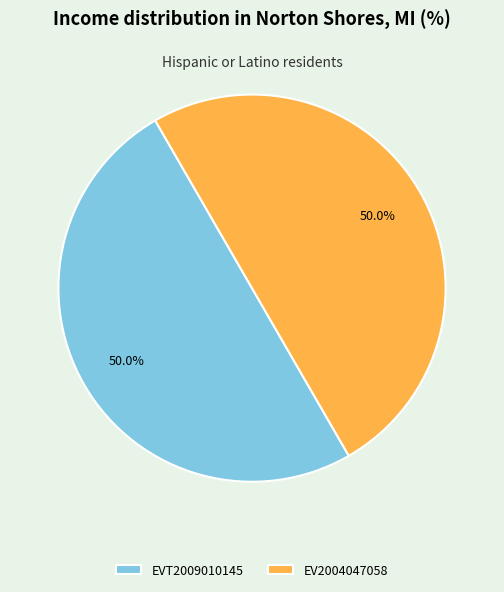

Approximately how many times larger is the value at EVT2009010145 compared to EV2004047058?

1.0